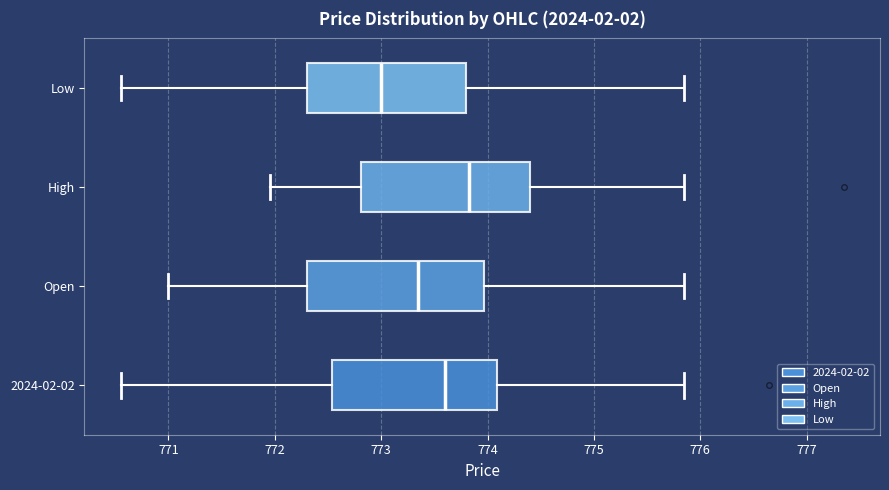

Reading bottom to top, transcribe this box plot: for each box, give where its median line is, the range the box spans, and where its two whiskers end, as read against the x-axis. The values are not printed on the chart, so give them approximately, as read against the axis.

2024-02-02: median 773.6, box 772.5 to 774.1, whiskers 770.5 to 775.8
Open: median 773.4, box 772.3 to 774.0, whiskers 771.0 to 775.8
High: median 773.8, box 772.8 to 774.4, whiskers 772.0 to 775.8
Low: median 773.0, box 772.3 to 773.8, whiskers 770.5 to 775.8